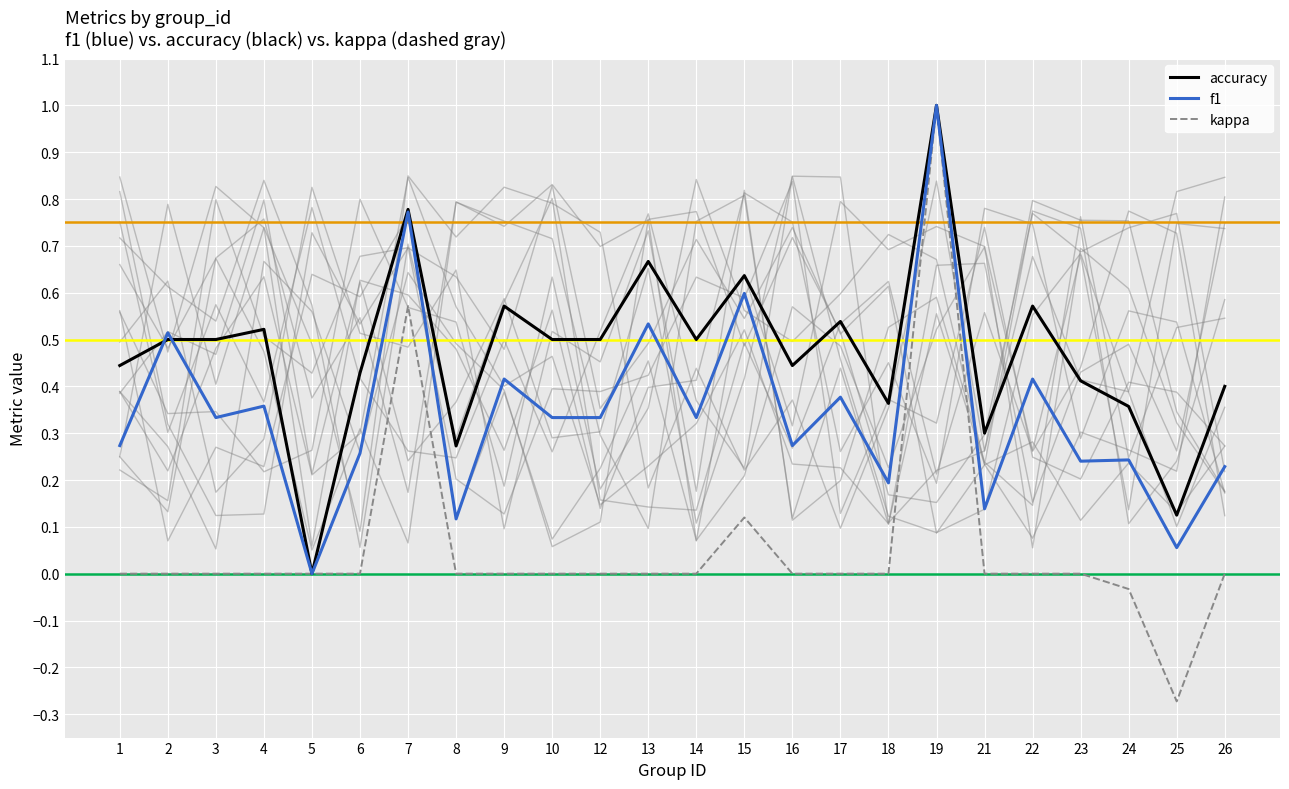

What is the value of the accuracy point at the 24th from the left?

0.4